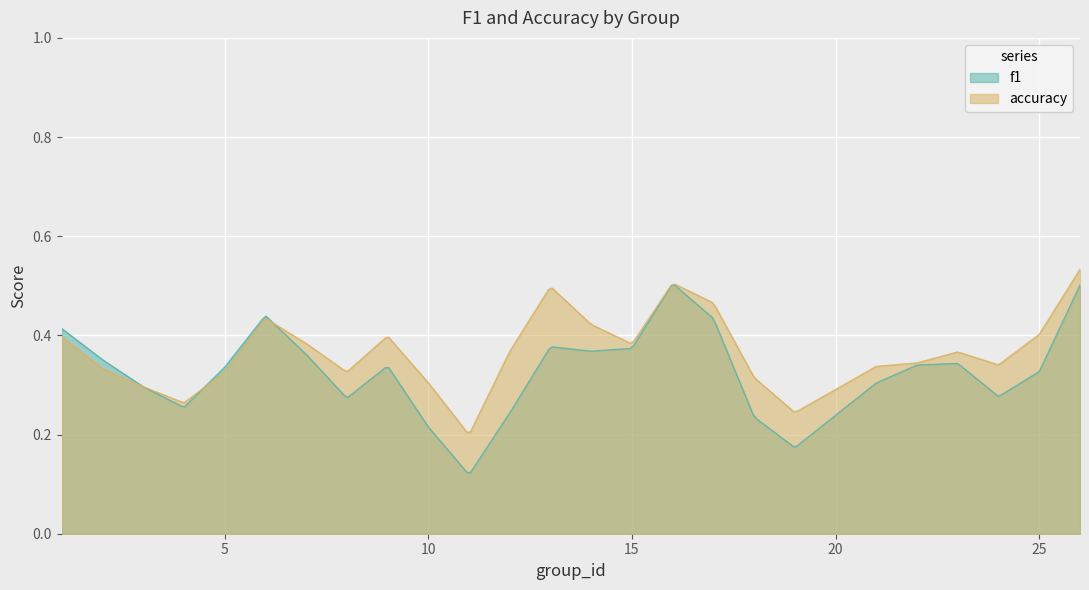

Which series has the largest total across all categories?

accuracy